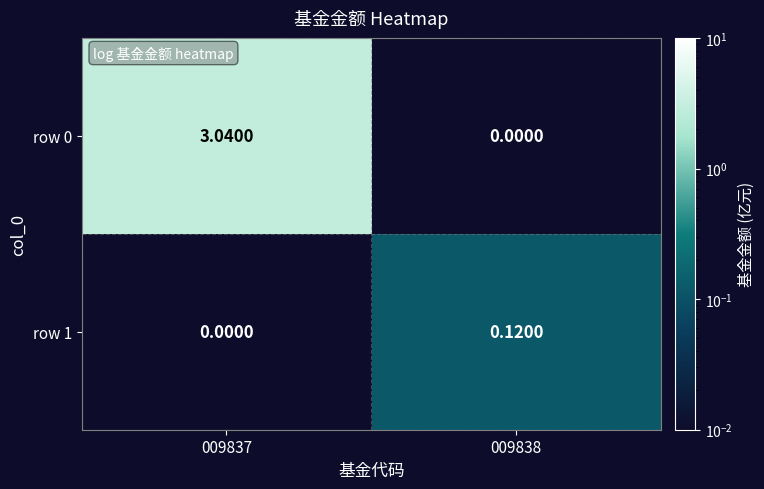

Is the value of row 0 at 009837 greater than the value of row 1 at 009838?

Yes